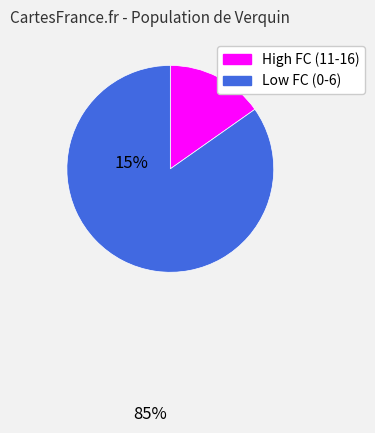

How many slices are in this pie chart?

2